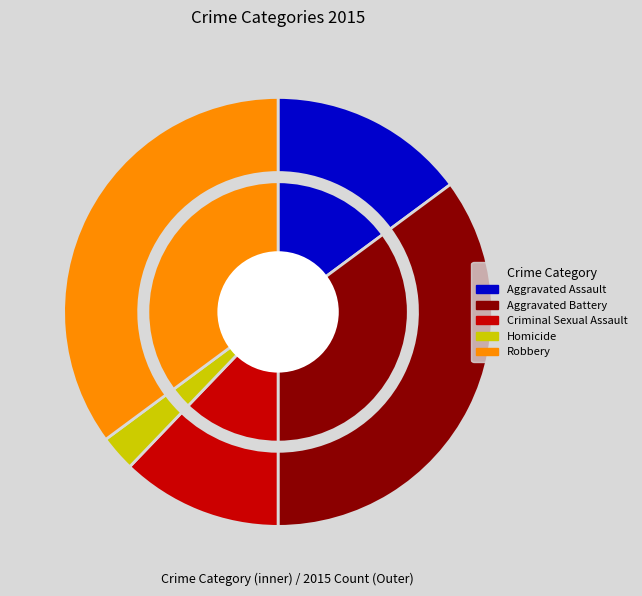

What is the ratio of the value at Aggravated Battery to the value at Criminal Sexual Assault?

2.9